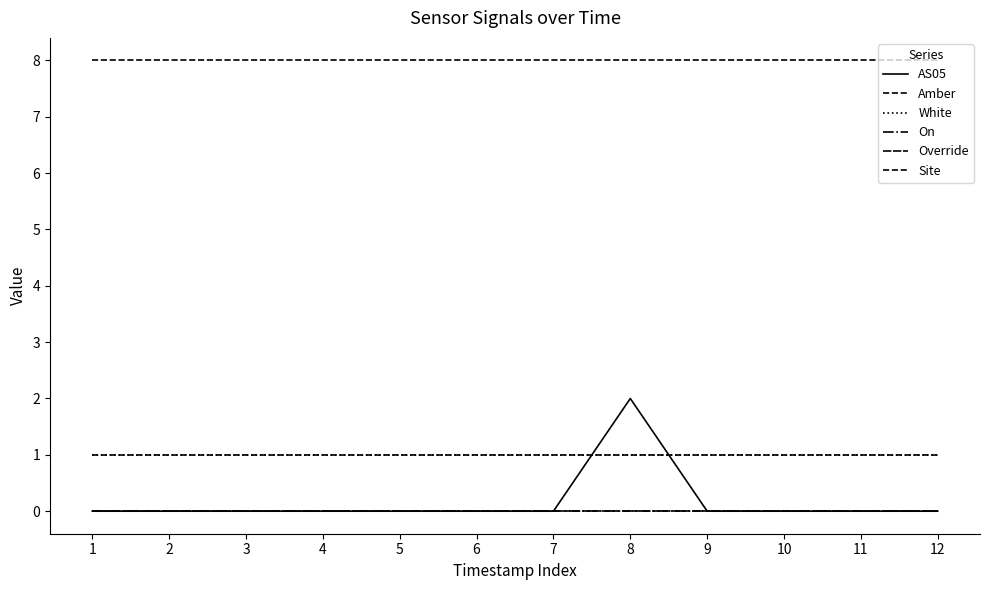

Does the chart have visible grid lines?

No